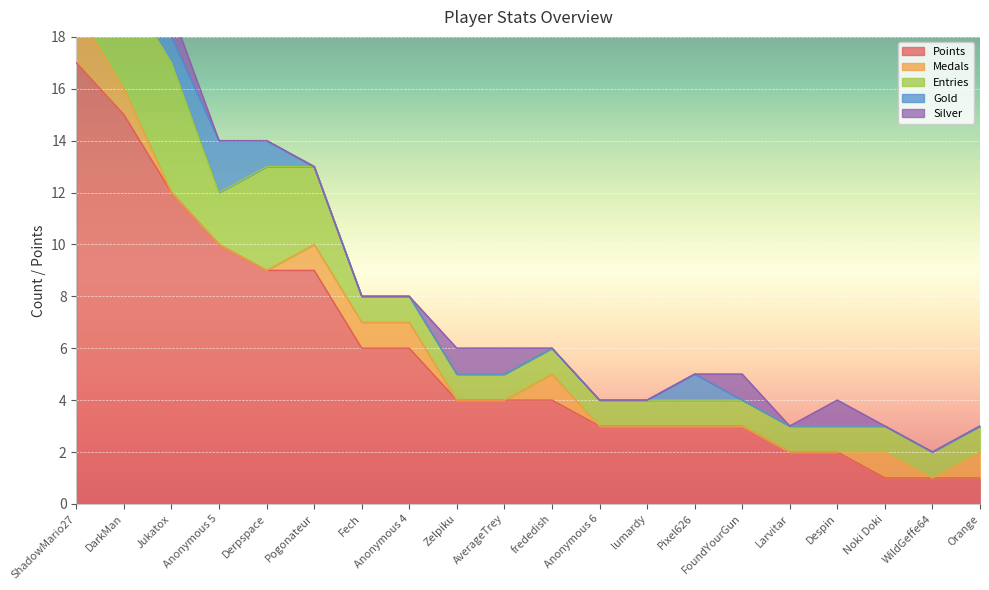

What is the difference between the second highest and second lowest values in the Gold series?

1